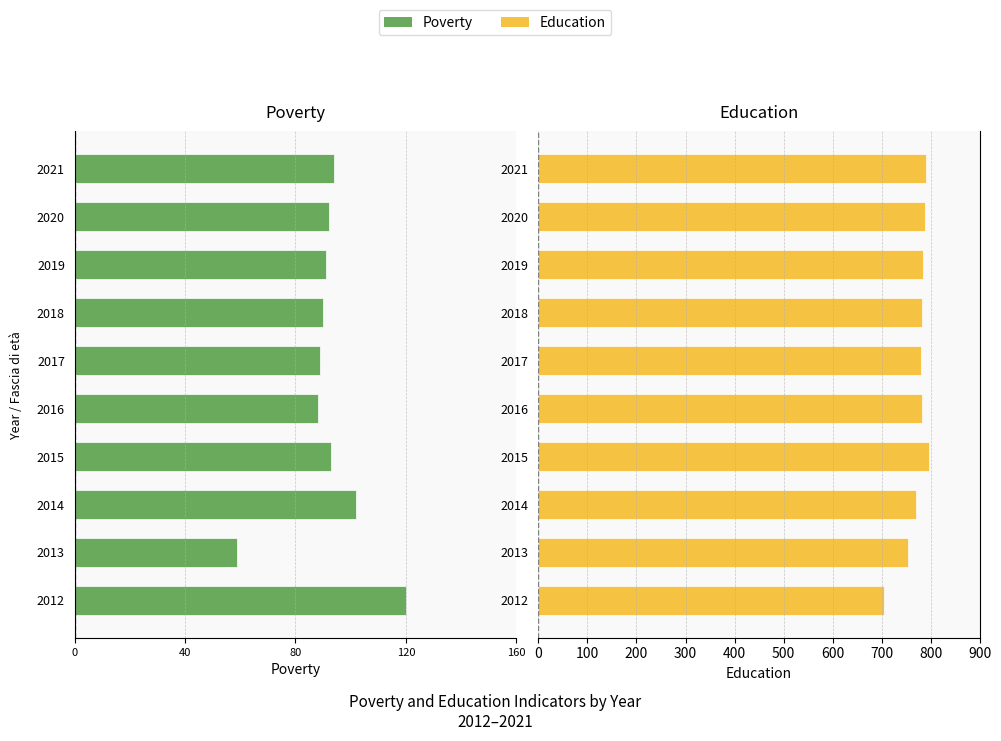

How many bars are there in total?

20